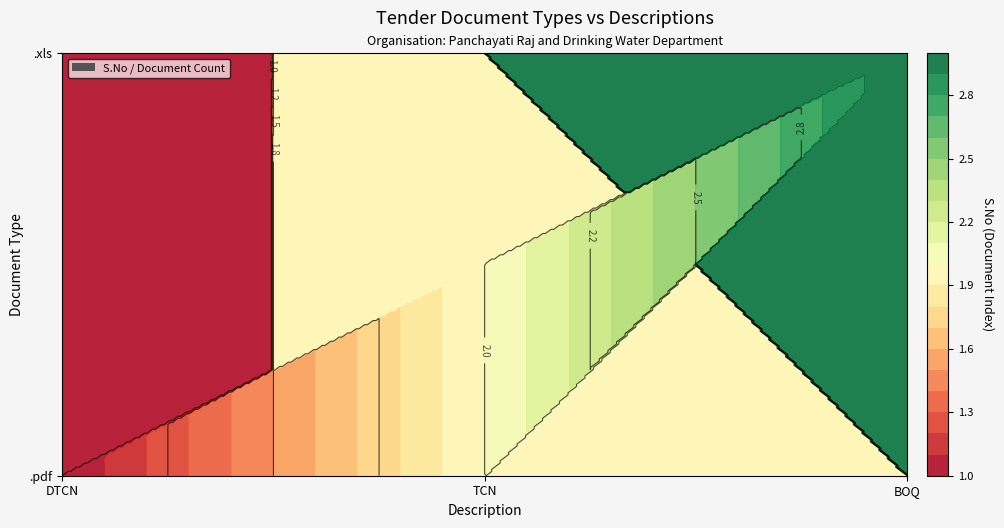

What is the difference between the second highest and second lowest values?

2